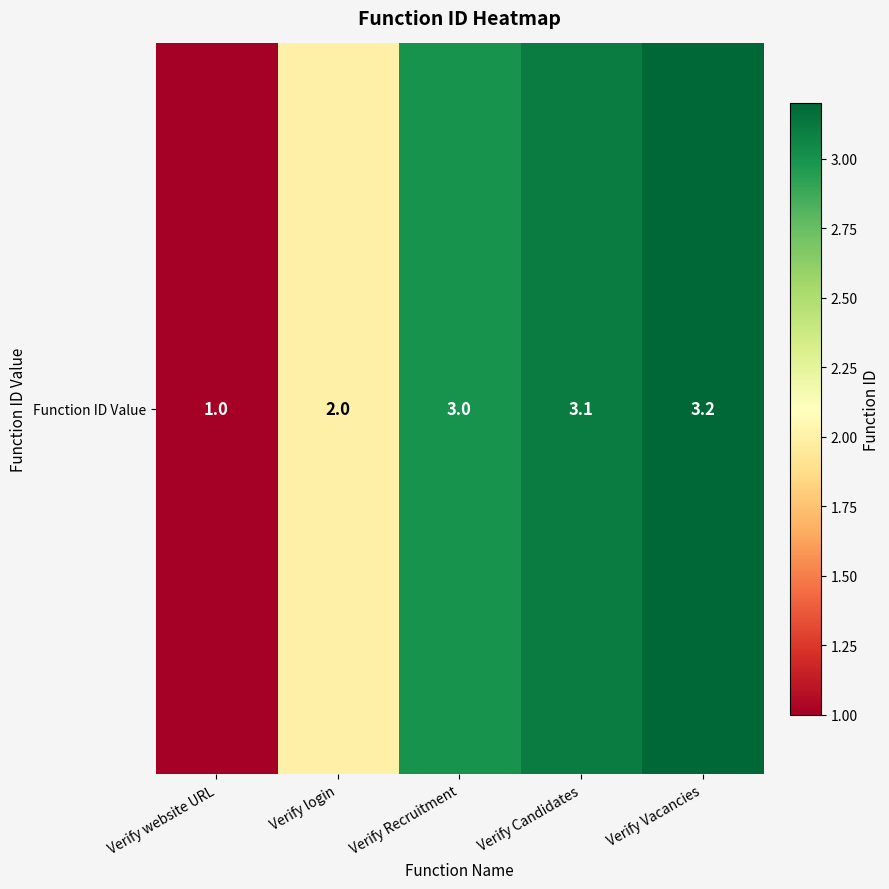

What is the change in value from Verify website URL to Verify Recruitment?

+2.0